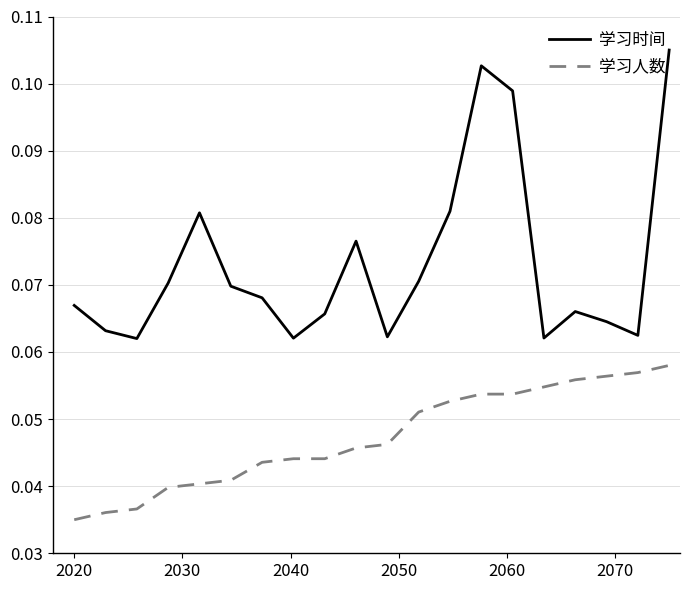

Which series has the widest spread of values?

学习时间